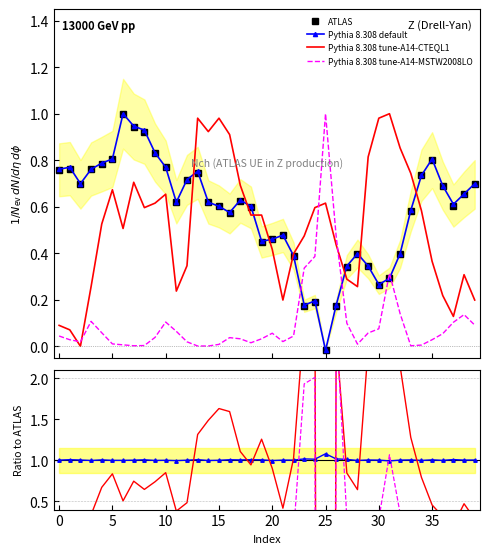

True or false: Pythia 8.308 tune-A14-CTEQL1 has more than 0 points higher than both neighbors.

True